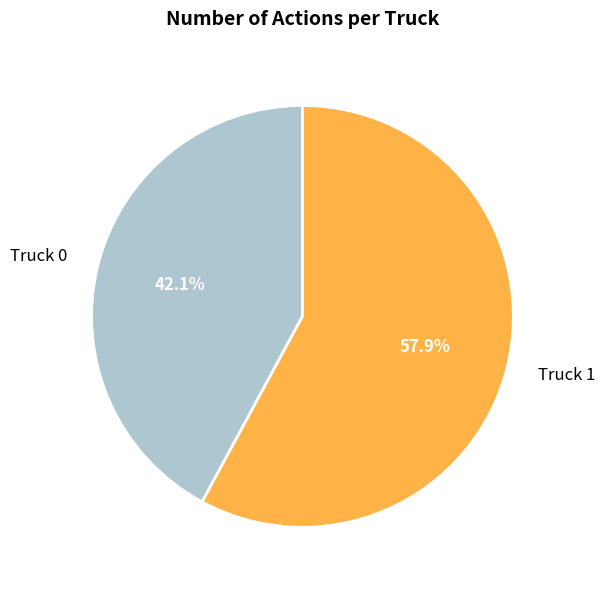

What is the smallest slice in the pie chart?

Truck 0